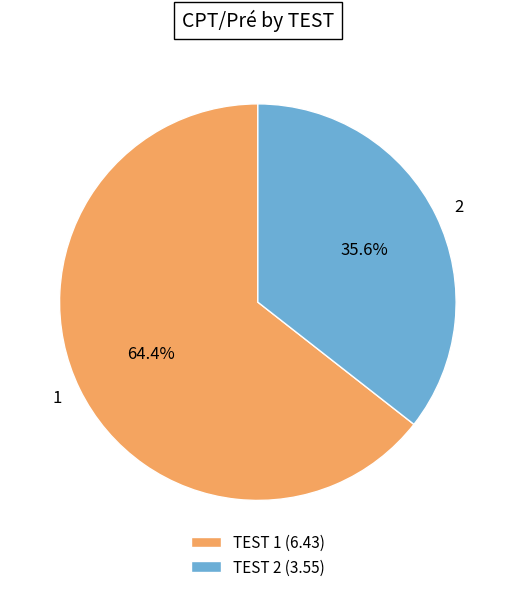

Rank the categories by value from highest to lowest.

1, 2